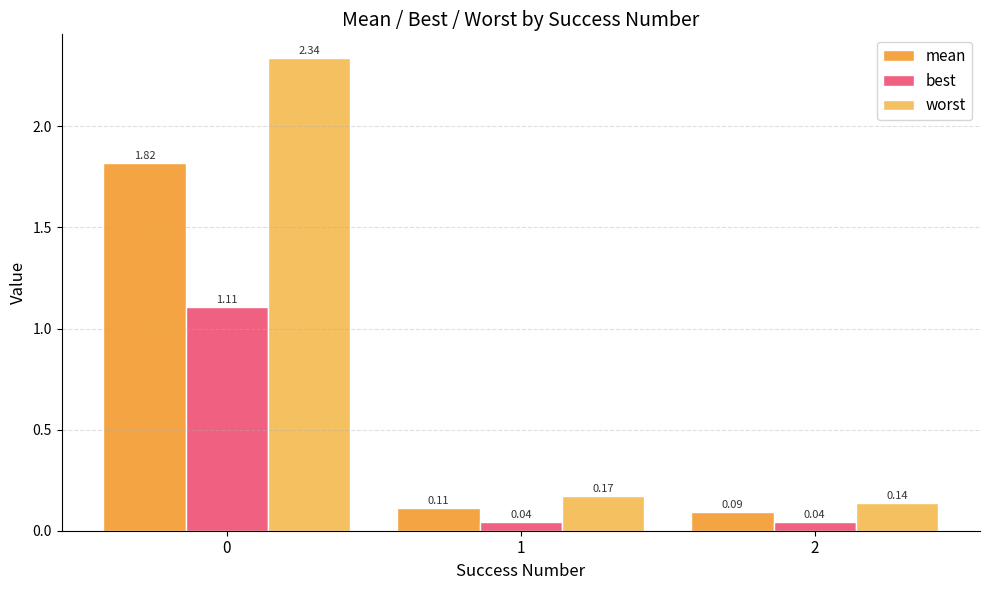

What is the total value across all series at 1?

0.3